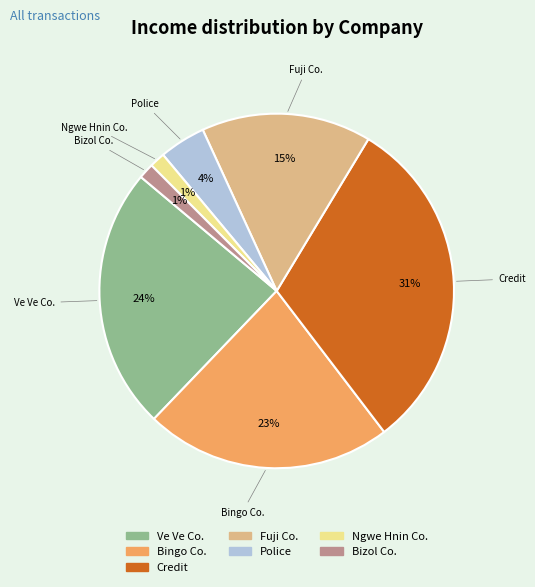

Is it true that Fuji Co. is 29% of the pie?

False